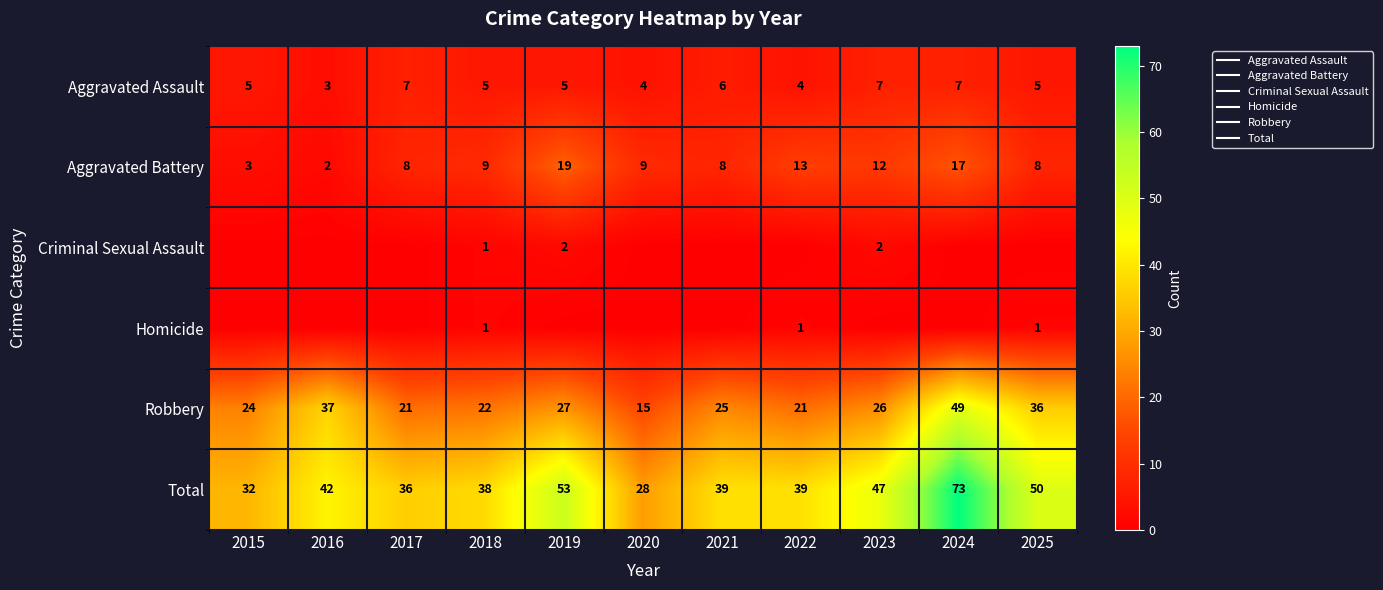

What is the difference between the maximum and minimum values in the Criminal Sexual Assault series?

2